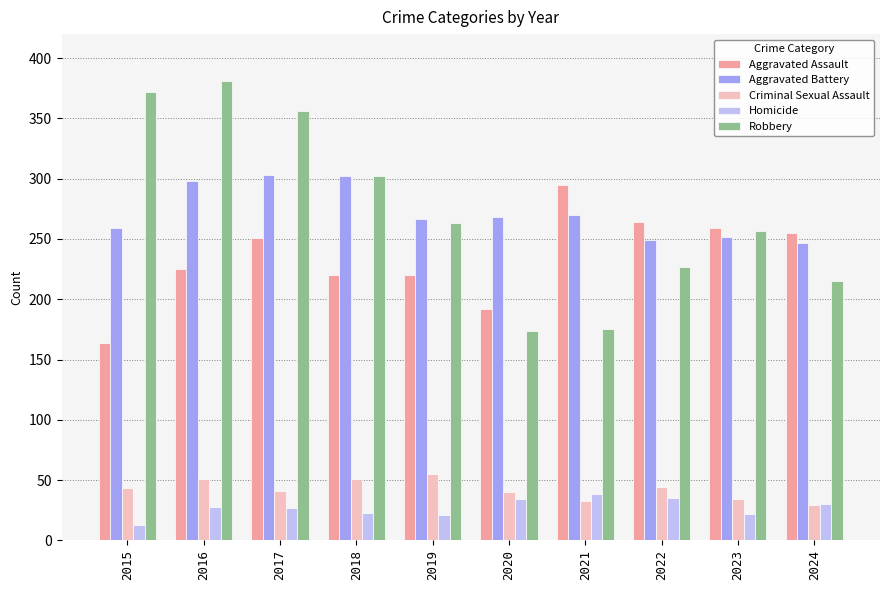

What is the minimum value for Criminal Sexual Assault?

29